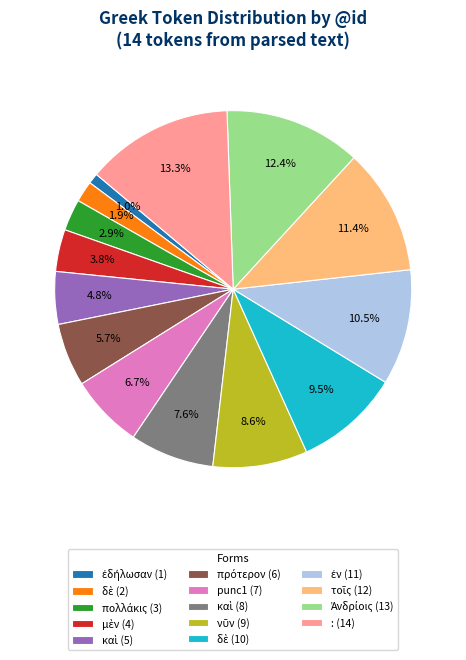

Which slice is the largest?

: (14)